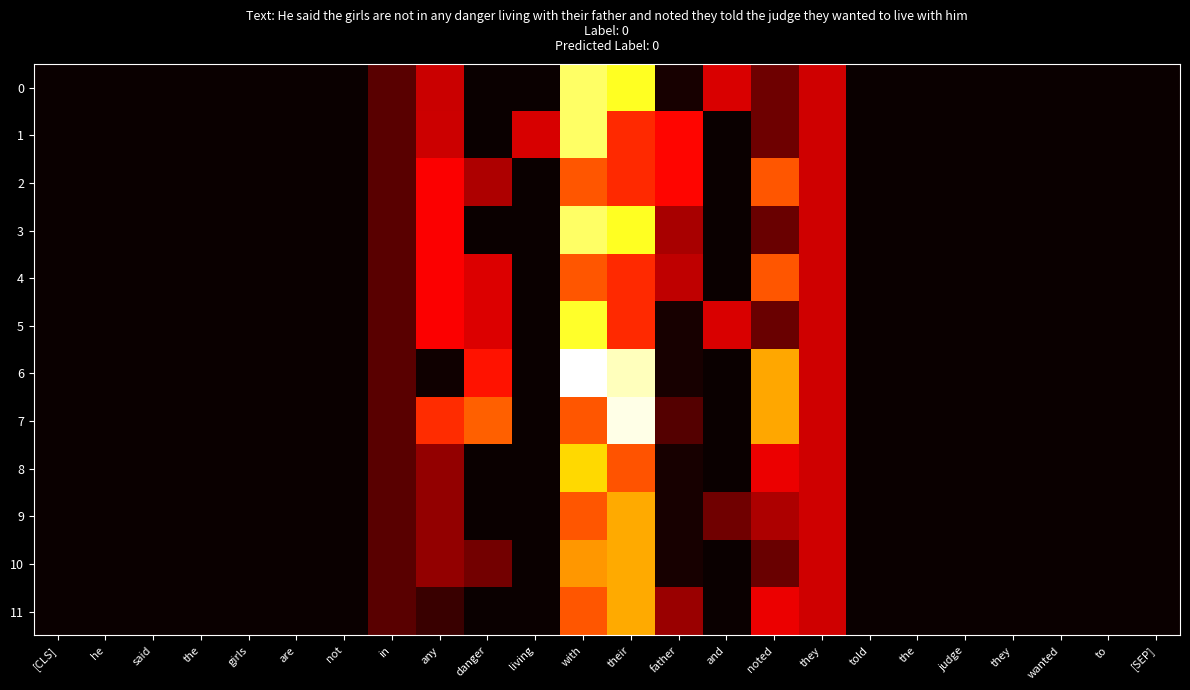

Reading right to left, what are all the values shown in this chart?

0: [SEP]=0.0	to=0.0	wanted=0.0	they=0.0	judge=0.0	the=0.0	told=0.0	they=294.5	noted=148.6	and=310.7	father=21.5	their=777.6	with=845.4	living=0.0	danger=0.0	any=287.1	in=120.6	not=0.0	are=0.0	girls=0.0	the=0.0	said=0.0	he=0.0	[CLS]=0.0
1: [SEP]=0.0	to=0.0	wanted=0.0	they=0.0	judge=0.0	the=0.0	told=0.0	they=294.5	noted=148.6	and=0.0	father=373.5	their=425.6	with=845.4	living=306.3	danger=0.0	any=291.4	in=120.6	not=0.0	are=0.0	girls=0.0	the=0.0	said=0.0	he=0.0	[CLS]=0.0
2: [SEP]=0.0	to=0.0	wanted=0.0	they=0.0	judge=0.0	the=0.0	told=0.0	they=294.5	noted=493.6	and=0.0	father=373.5	their=425.6	with=493.4	living=0.0	danger=242.2	any=362.5	in=120.6	not=0.0	are=0.0	girls=0.0	the=0.0	said=0.0	he=0.0	[CLS]=0.0
3: [SEP]=0.0	to=0.0	wanted=0.0	they=0.0	judge=0.0	the=0.0	told=0.0	they=294.5	noted=141.6	and=0.0	father=235.4	their=777.6	with=845.4	living=0.0	danger=0.0	any=362.5	in=120.6	not=0.0	are=0.0	girls=0.0	the=0.0	said=0.0	he=0.0	[CLS]=0.0
4: [SEP]=0.0	to=0.0	wanted=0.0	they=0.0	judge=0.0	the=0.0	told=0.0	they=294.5	noted=493.6	and=0.0	father=272.2	their=425.6	with=493.4	living=0.0	danger=315.2	any=362.5	in=120.6	not=0.0	are=0.0	girls=0.0	the=0.0	said=0.0	he=0.0	[CLS]=0.0
5: [SEP]=0.0	to=0.0	wanted=0.0	they=0.0	judge=0.0	the=0.0	told=0.0	they=294.5	noted=141.6	and=310.7	father=21.5	their=425.6	with=785.5	living=0.0	danger=315.2	any=362.5	in=120.6	not=0.0	are=0.0	girls=0.0	the=0.0	said=0.0	he=0.0	[CLS]=0.0
6: [SEP]=0.0	to=0.0	wanted=0.0	they=0.0	judge=0.0	the=0.0	told=0.0	they=294.5	noted=615.9	and=0.0	father=21.5	their=930.6	with=998.4	living=0.0	danger=391.5	any=10.5	in=120.6	not=0.0	are=0.0	girls=0.0	the=0.0	said=0.0	he=0.0	[CLS]=0.0
7: [SEP]=0.0	to=0.0	wanted=0.0	they=0.0	judge=0.0	the=0.0	told=0.0	they=294.5	noted=615.9	and=0.0	father=110.3	their=971.6	with=493.4	living=0.0	danger=509.2	any=430.3	in=120.6	not=0.0	are=0.0	girls=0.0	the=0.0	said=0.0	he=0.0	[CLS]=0.0
8: [SEP]=0.0	to=0.0	wanted=0.0	they=0.0	judge=0.0	the=0.0	told=0.0	they=294.5	noted=335.6	and=0.0	father=21.5	their=487.9	with=687.4	living=0.0	danger=0.0	any=204.5	in=120.6	not=0.0	are=0.0	girls=0.0	the=0.0	said=0.0	he=0.0	[CLS]=0.0
9: [SEP]=0.0	to=0.0	wanted=0.0	they=0.0	judge=0.0	the=0.0	told=0.0	they=294.5	noted=245.2	and=152.7	father=21.5	their=619.6	with=493.4	living=0.0	danger=0.0	any=204.5	in=120.6	not=0.0	are=0.0	girls=0.0	the=0.0	said=0.0	he=0.0	[CLS]=0.0
10: [SEP]=0.0	to=0.0	wanted=0.0	they=0.0	judge=0.0	the=0.0	told=0.0	they=294.5	noted=141.6	and=0.0	father=21.5	their=619.6	with=592.6	living=0.0	danger=157.2	any=204.5	in=120.6	not=0.0	are=0.0	girls=0.0	the=0.0	said=0.0	he=0.0	[CLS]=0.0
11: [SEP]=0.0	to=0.0	wanted=0.0	they=0.0	judge=0.0	the=0.0	told=0.0	they=294.5	noted=335.6	and=0.0	father=215.5	their=619.6	with=493.4	living=0.0	danger=0.0	any=72.8	in=120.6	not=0.0	are=0.0	girls=0.0	the=0.0	said=0.0	he=0.0	[CLS]=0.0